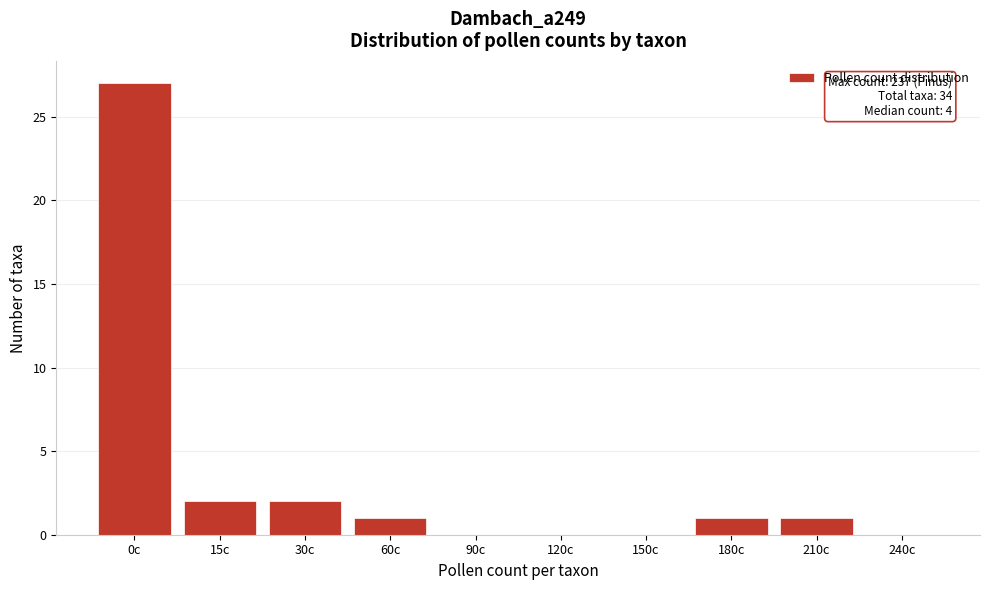

Reading left to right, list all the values displayed in this chart.

0c=27	15c=2	30c=2	60c=1	90c=0	120c=0	150c=0	180c=1	210c=1	240c=0